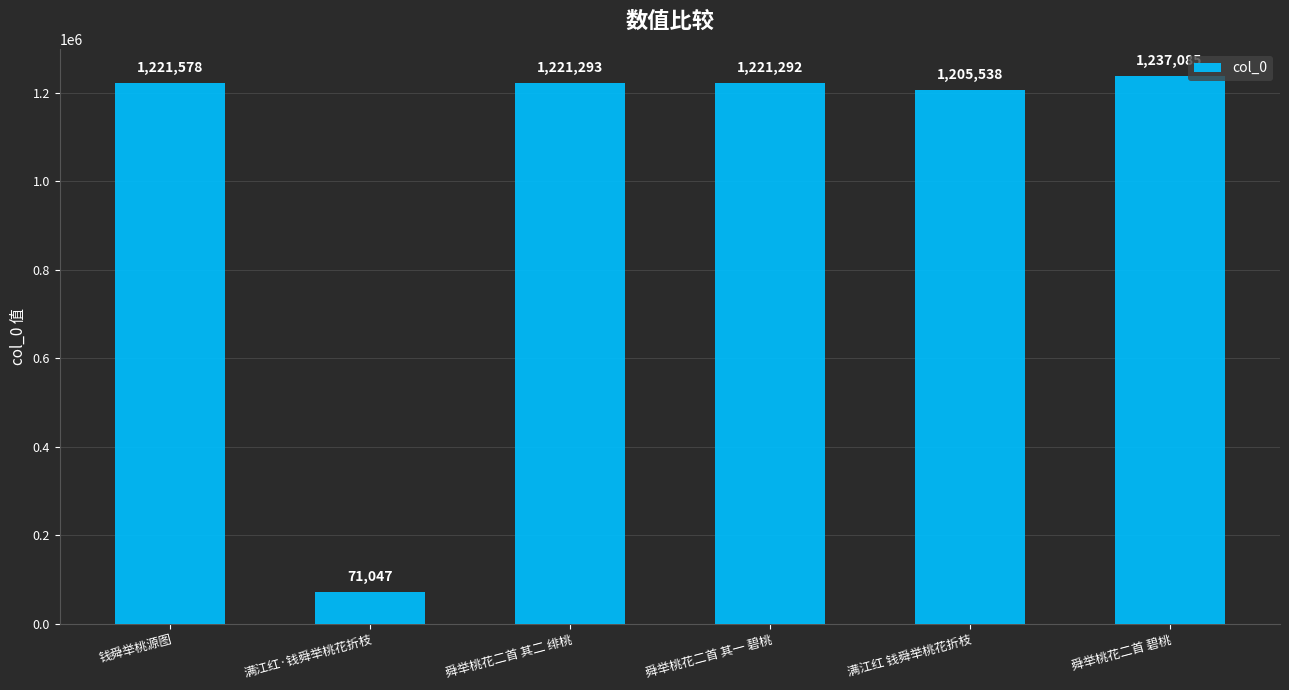

Rank the categories by value from lowest to highest.

满江红·钱舜举桃花折枝, 满江红 钱舜举桃花折枝, 舜举桃花二首 其一 碧桃, 舜举桃花二首 其二 绯桃, 钱舜举桃源图, 舜举桃花二首 碧桃